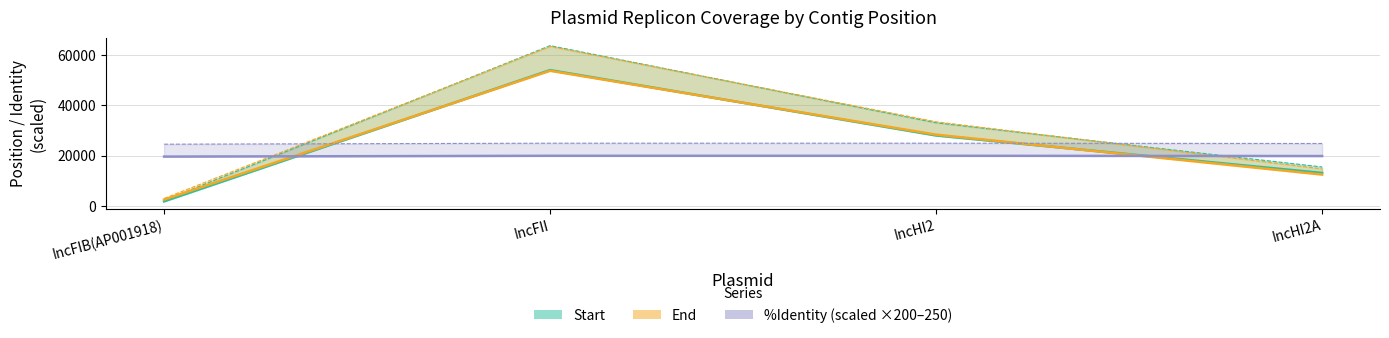

How many distinct data groups are displayed?

3